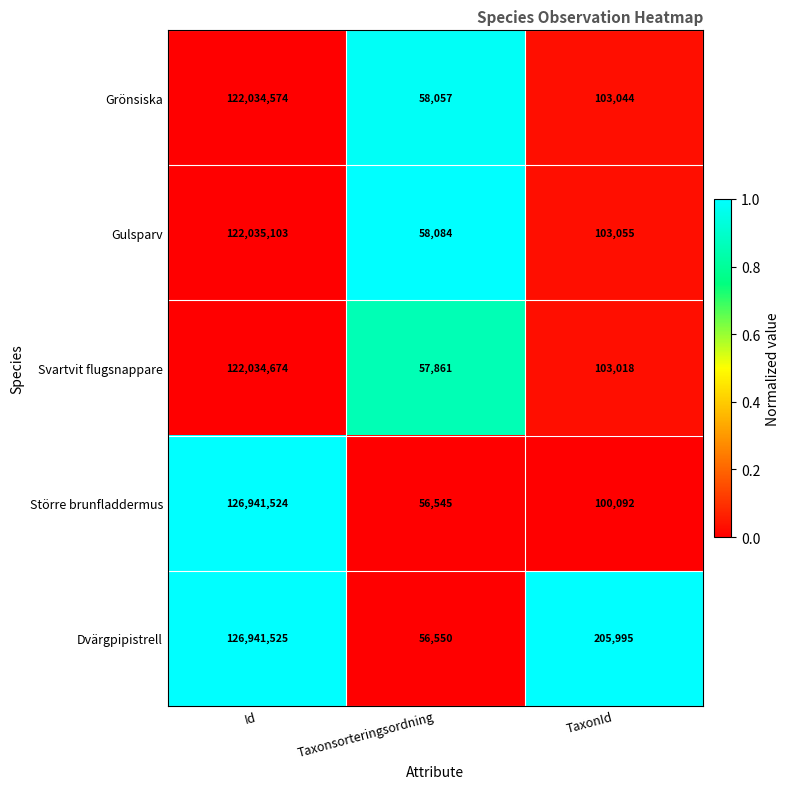

What is the difference between the maximum and second lowest values in the Grönsiska series?

121931530